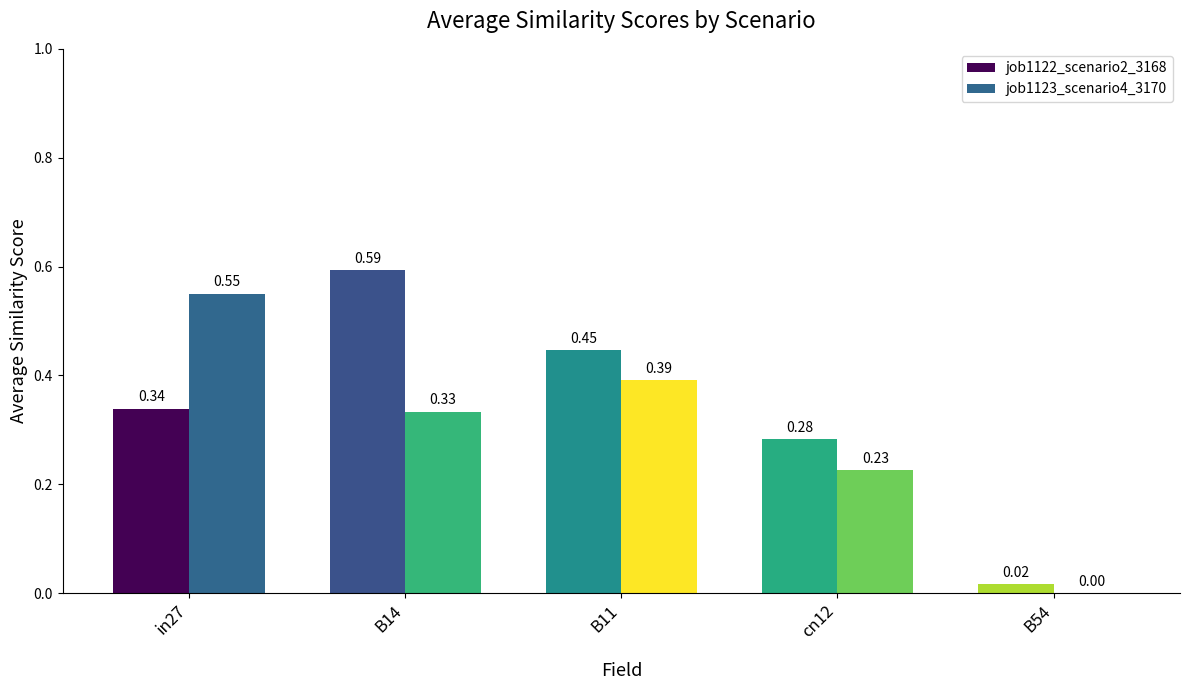

What is the sum of all job1123_scenario4_3170 values?

1.5